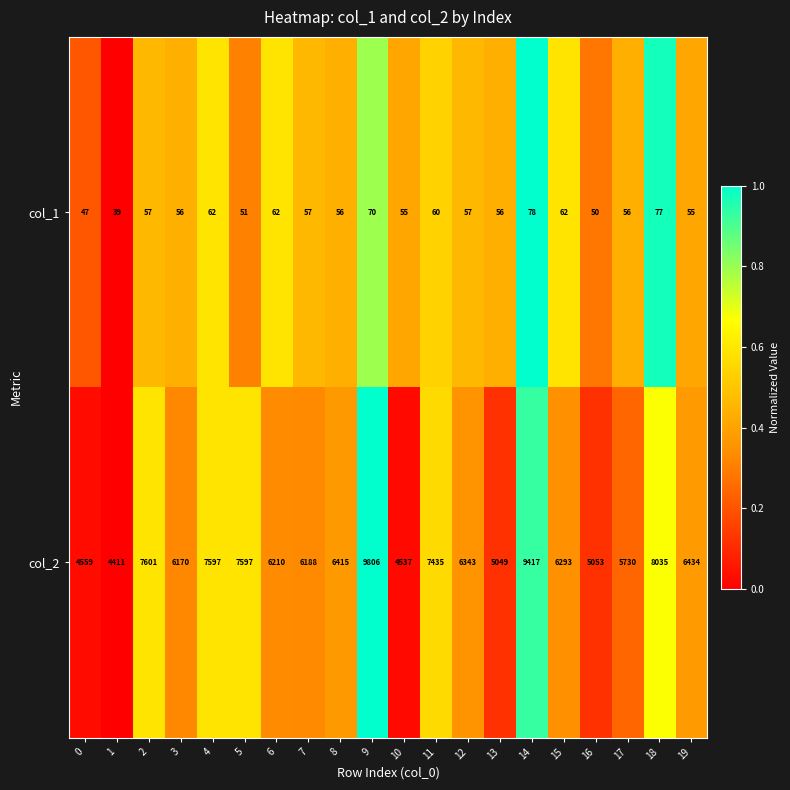

What is the sum of all col_1 values?

1163